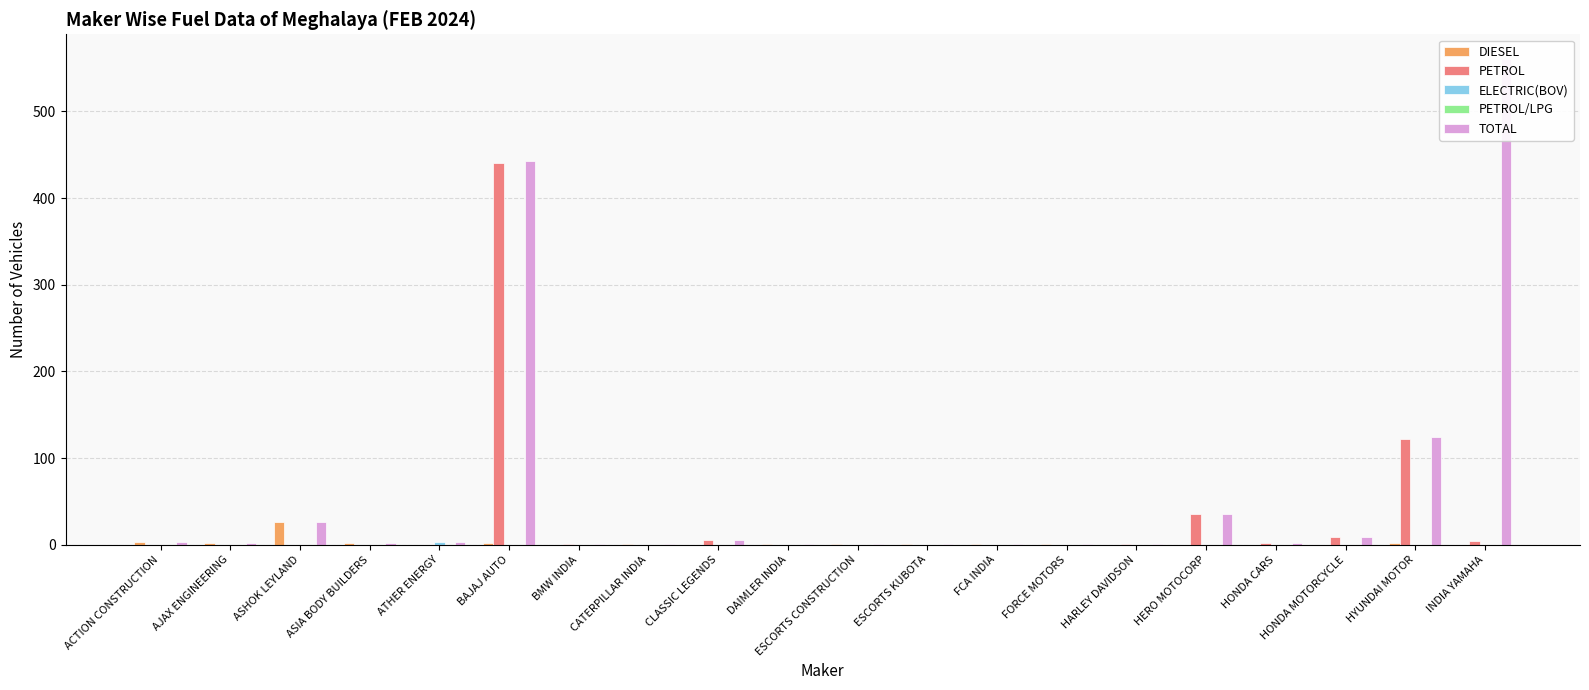

Which series has the largest total across all categories?

TOTAL